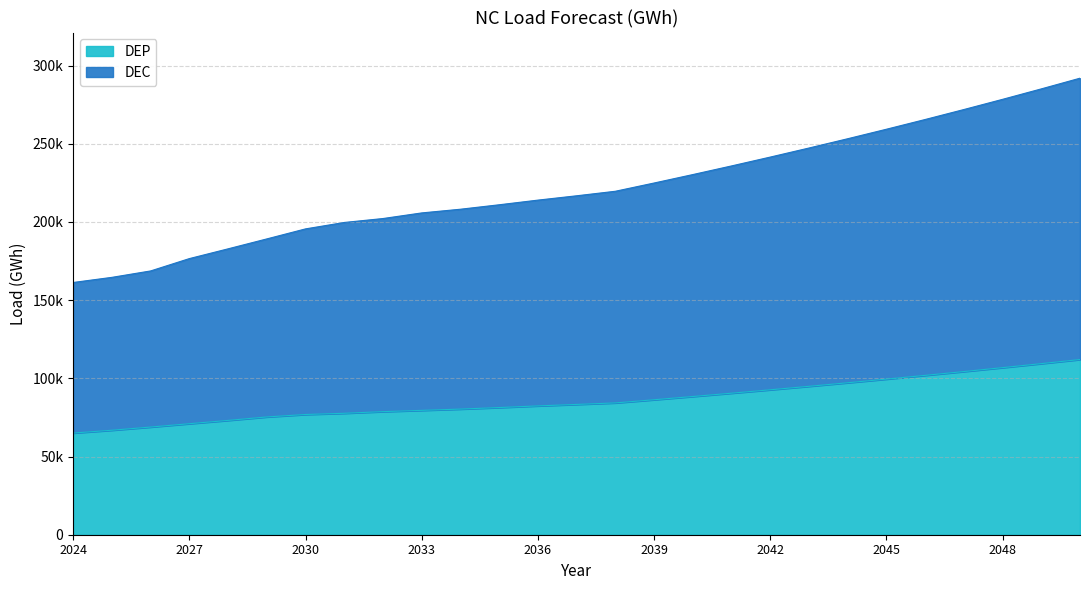

True or false: DEP has more than 0 interior local peaks.

False